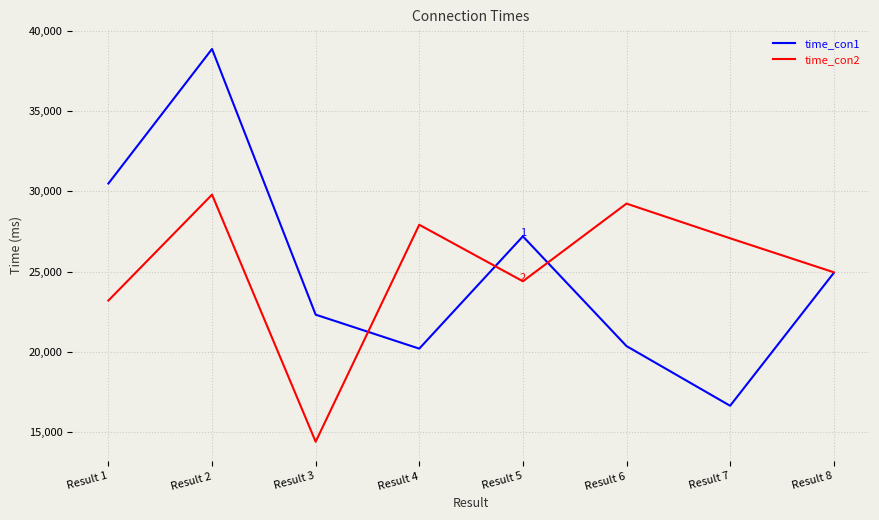

At Result 4, list the series in order from smallest to largest.

time_con1, time_con2